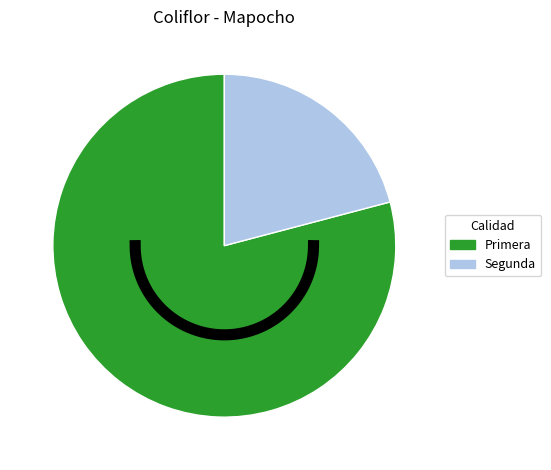

Is Primera the majority of the pie?

Yes